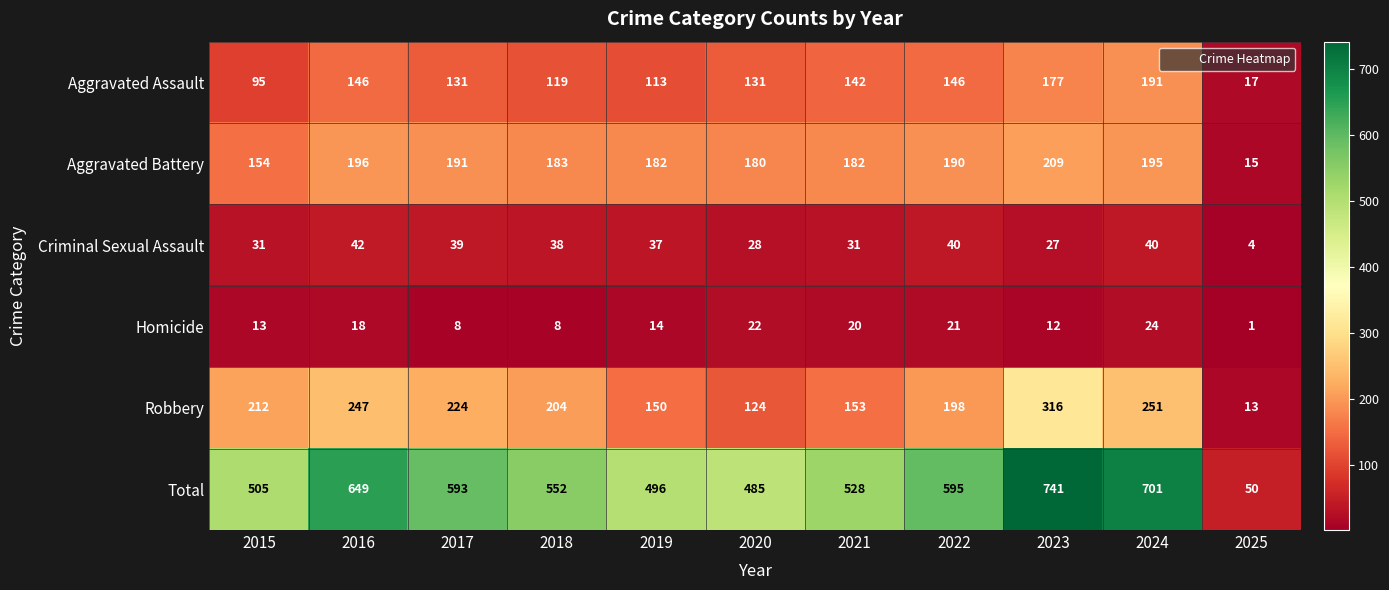

Which series changed the most between 2018 and 2023?

Total